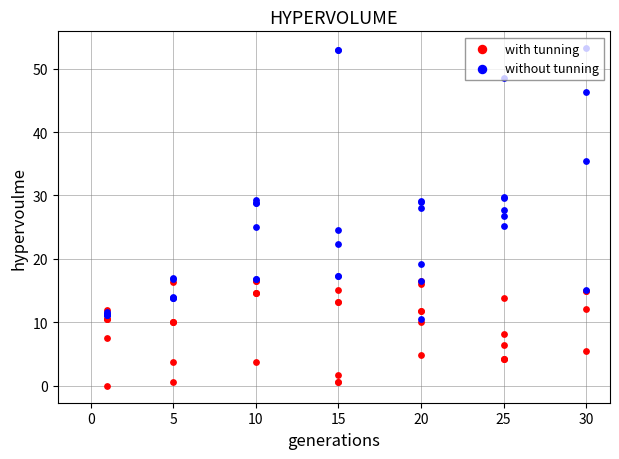

What is the total value across all series at 5?

23.9